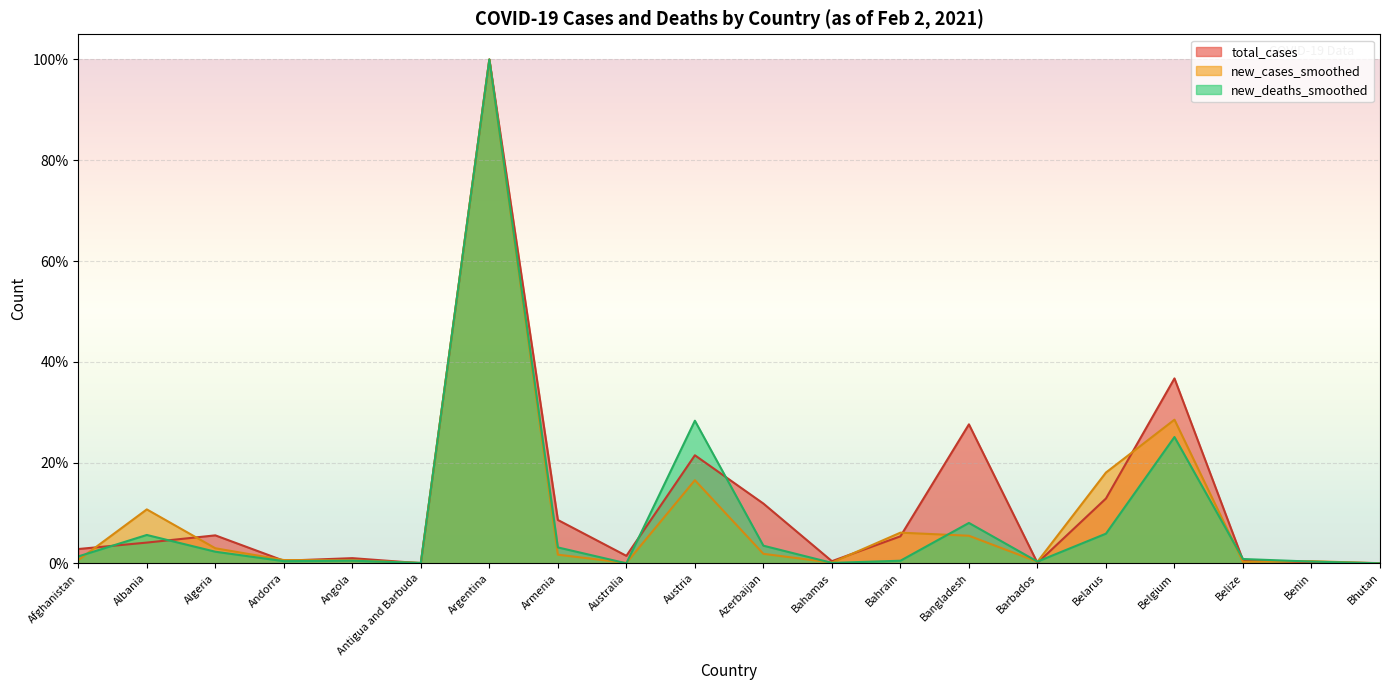

The new_cases_smoothed series shows 0.6 at Andorra. True or false?

True